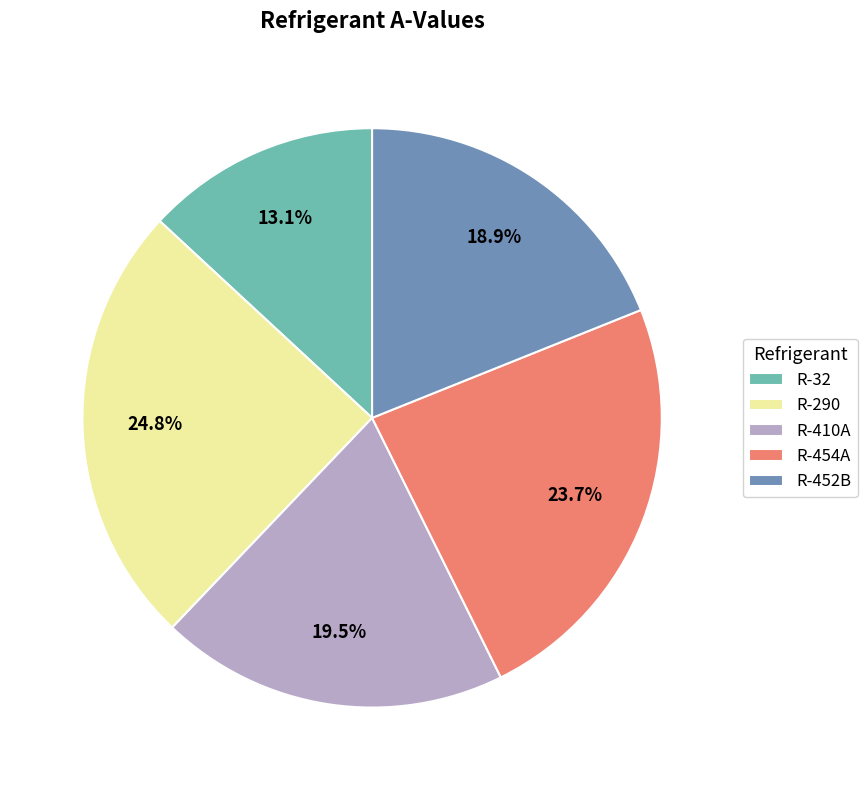

Between R-454A and R-452B, which is larger?

R-454A